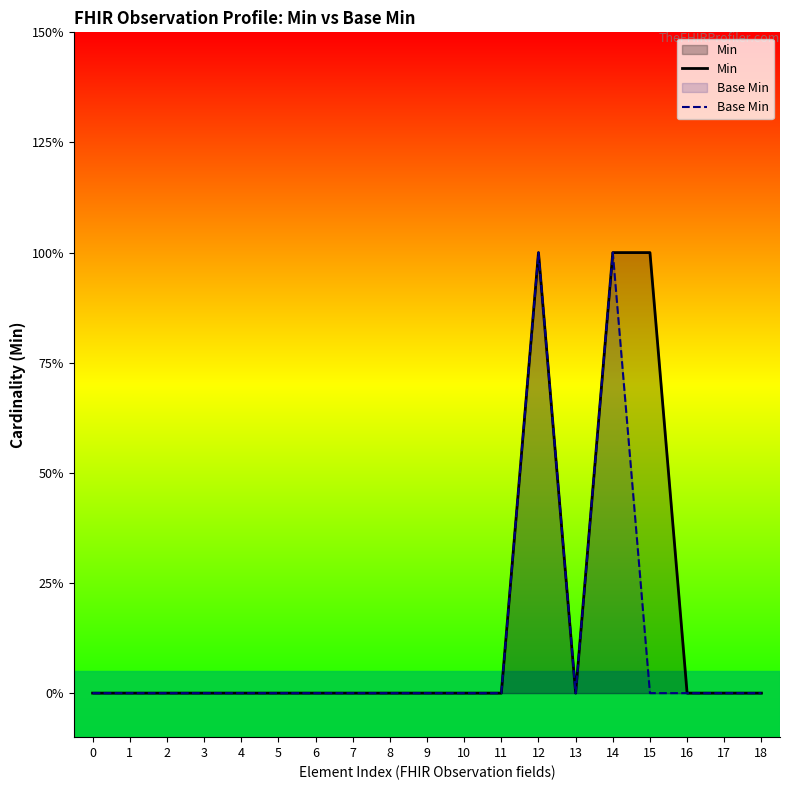

Reading left to right, what are all the values shown in this chart?

Min: 0=0	1=0	2=0	3=0	4=0	5=0	6=0	7=0	8=0	9=0	10=0	11=0	12=1	13=0	14=1	15=1	16=0	17=0	18=0
Base Min: 0=0	1=0	2=0	3=0	4=0	5=0	6=0	7=0	8=0	9=0	10=0	11=0	12=1	13=0	14=1	15=0	16=0	17=0	18=0